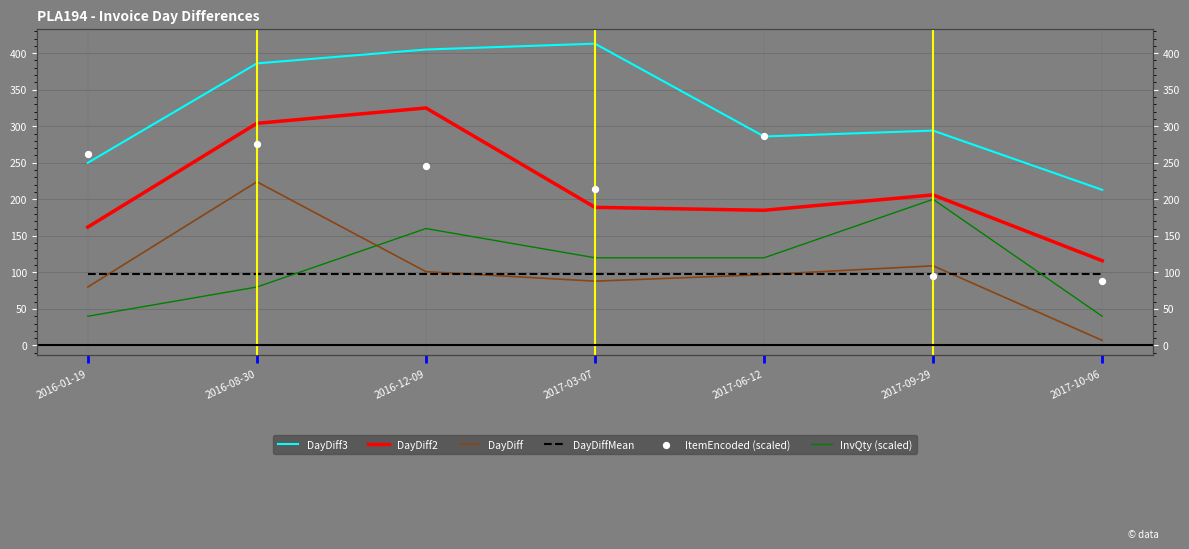

Which series reaches the maximum Y coordinate?

DayDiff3